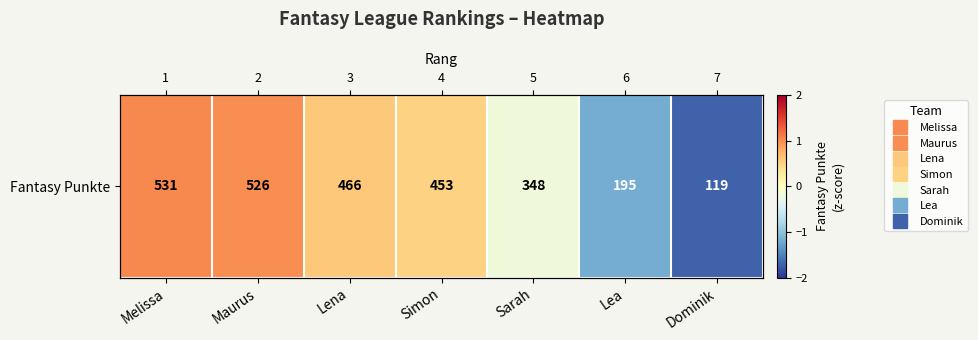

List the labels in order of value, largest first.

Melissa, Maurus, Lena, Simon, Sarah, Lea, Dominik